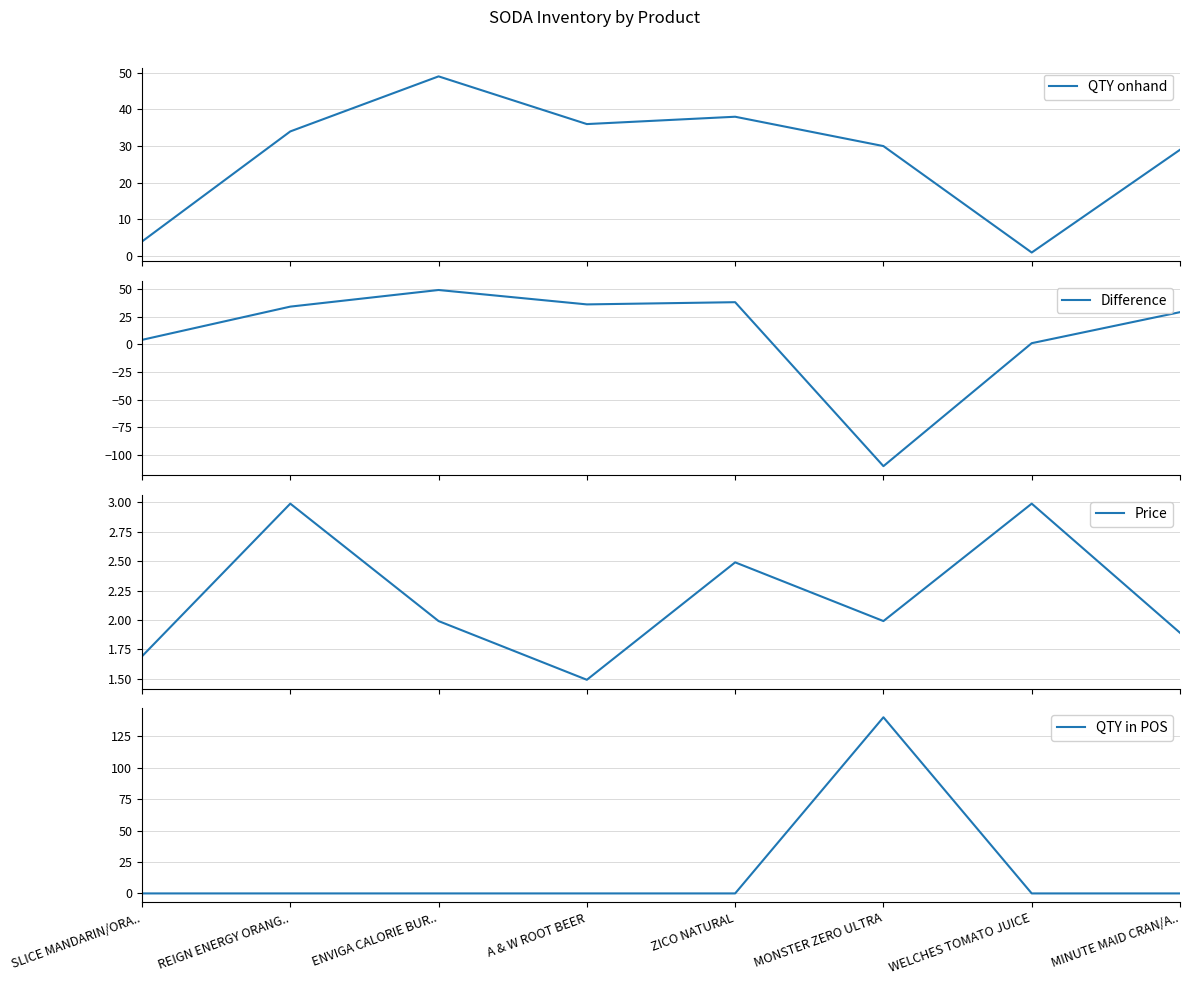

How many interior local peaks does the QTY in POS series have?

1